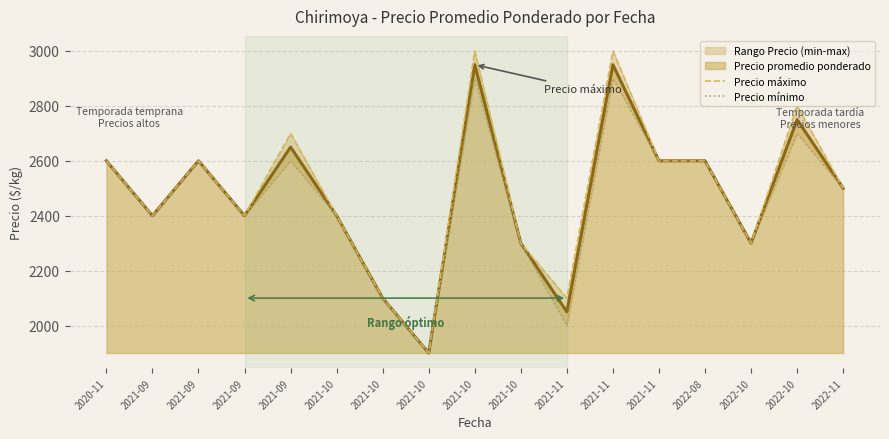

Which series has the widest spread of values?

Precio máximo